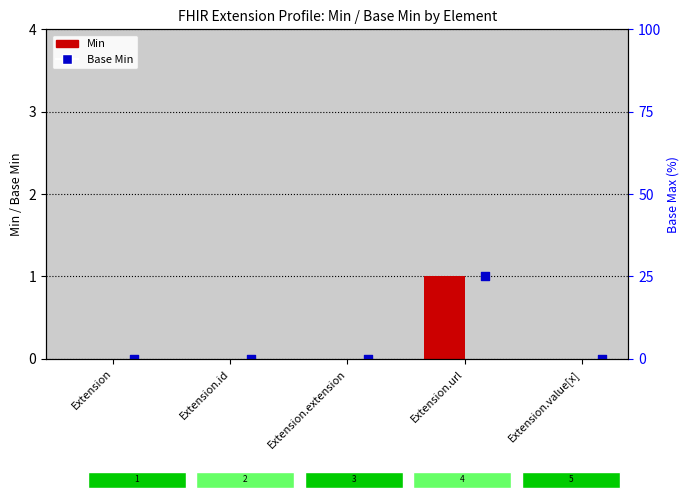

Which series has the largest Y range (max minus min)?

Min